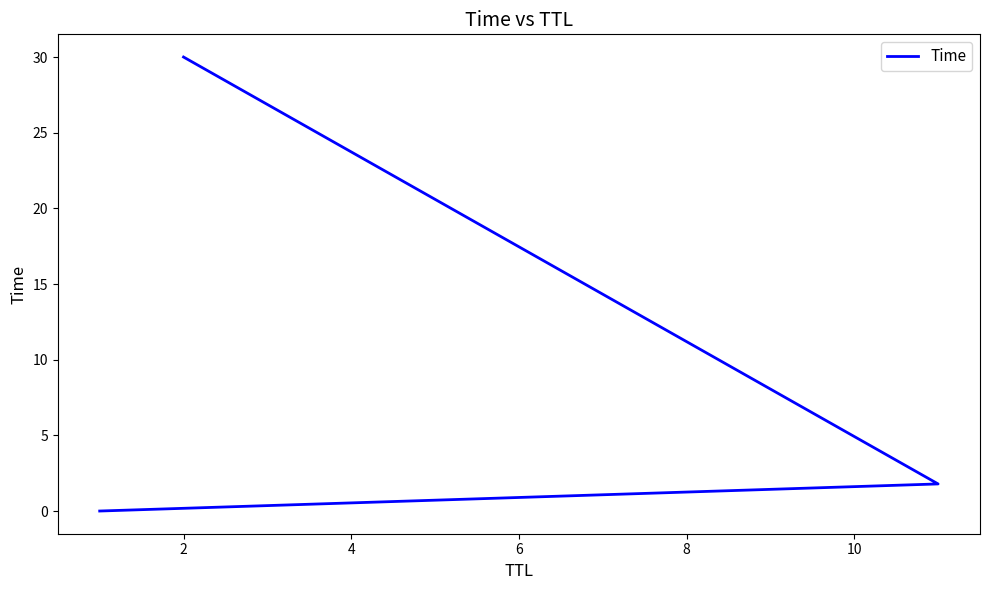

What is the difference between the maximum and minimum values?

30.0